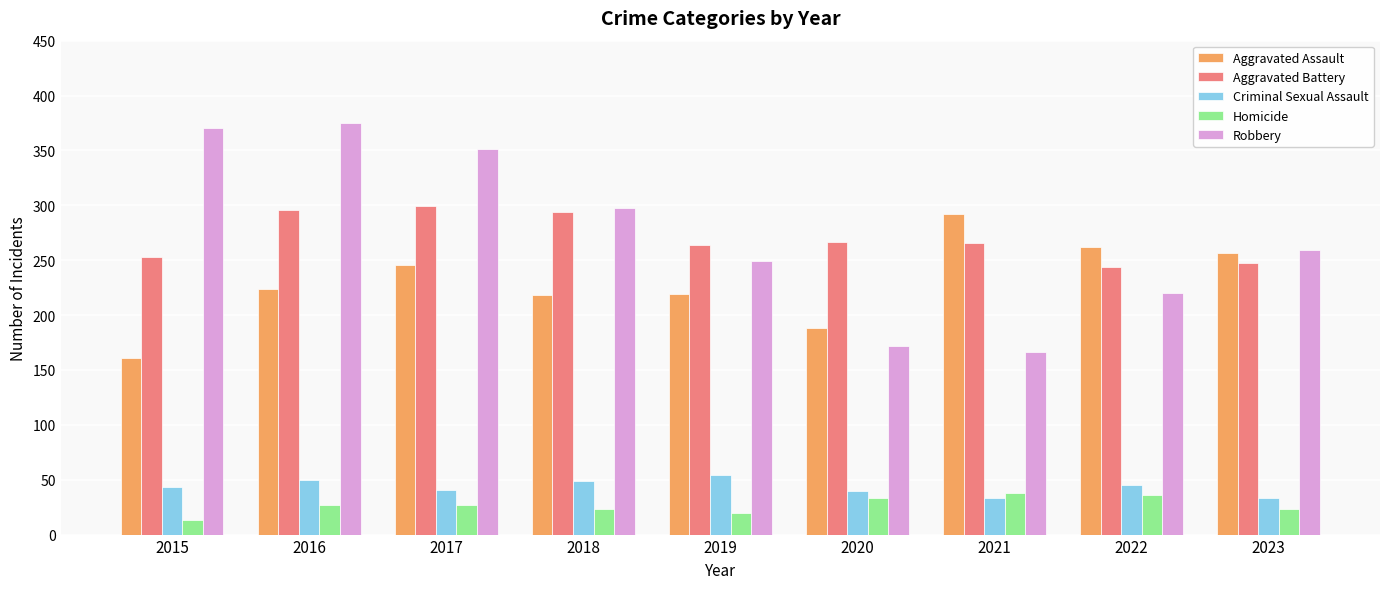

Which series has the widest spread of values?

Robbery